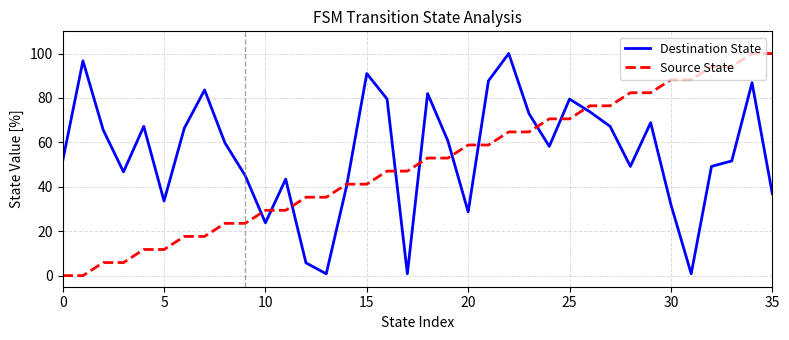

What is the maximum value for Destination State?

100.0